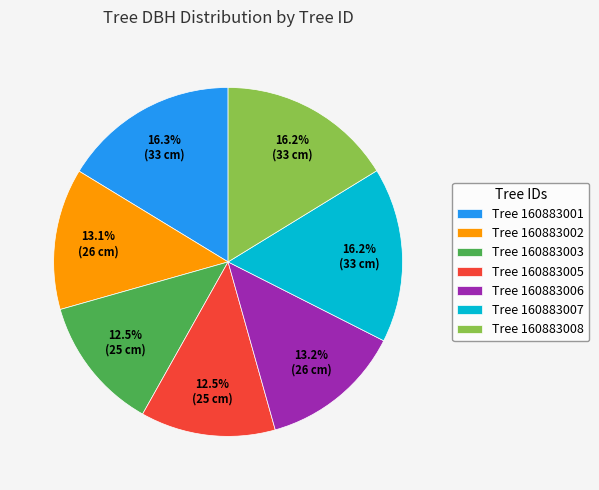

To the nearest percent, what is the difference between the largest and smallest slice percentages?

4%